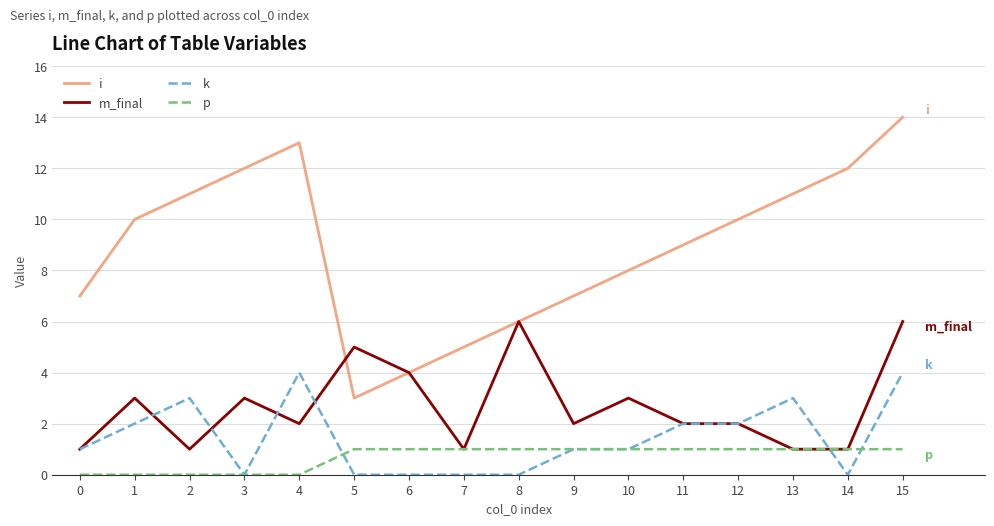

At 15, list the series in order from largest to smallest.

i, m_final, k, p